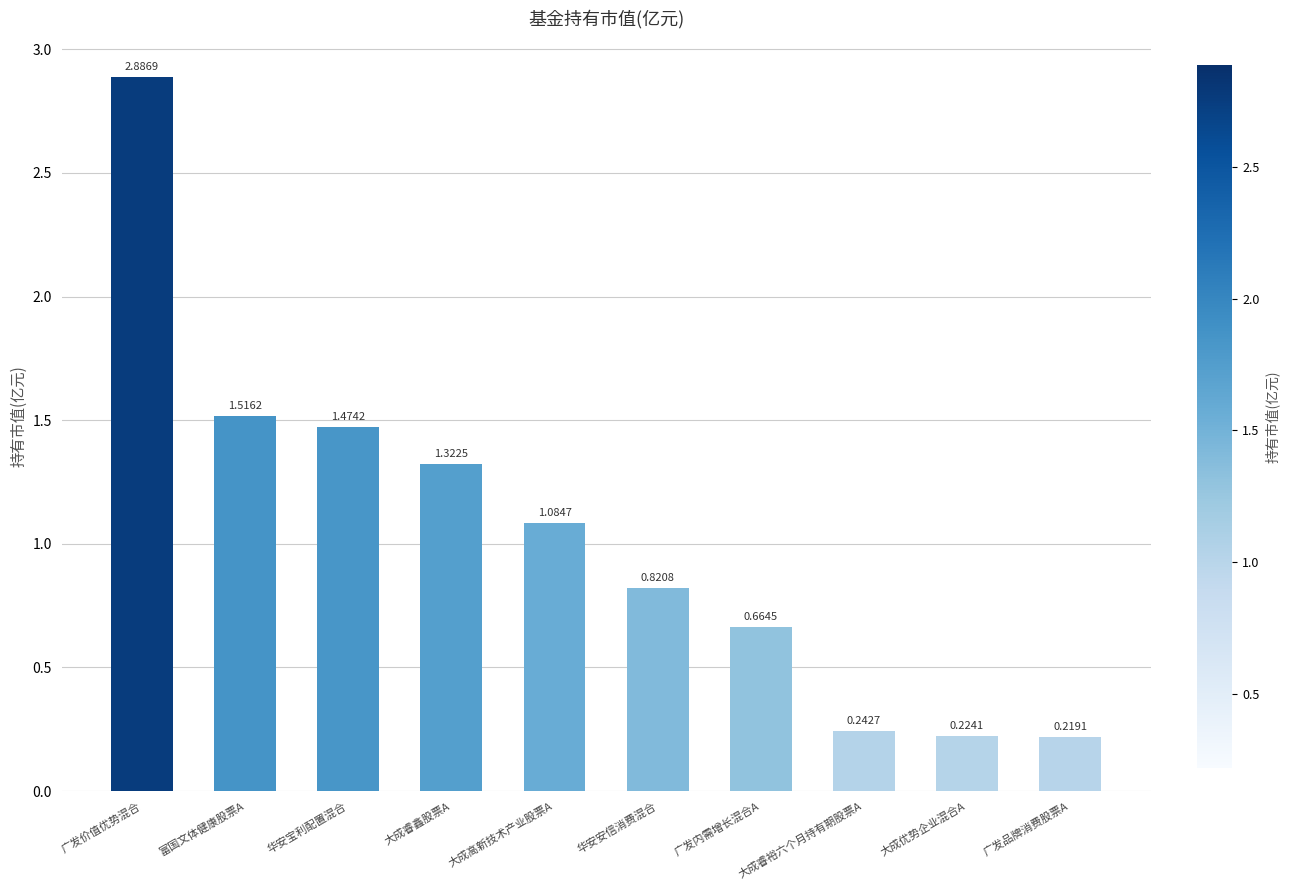

What is the label of the 5th bar from the left?

大成高新技术产业股票A